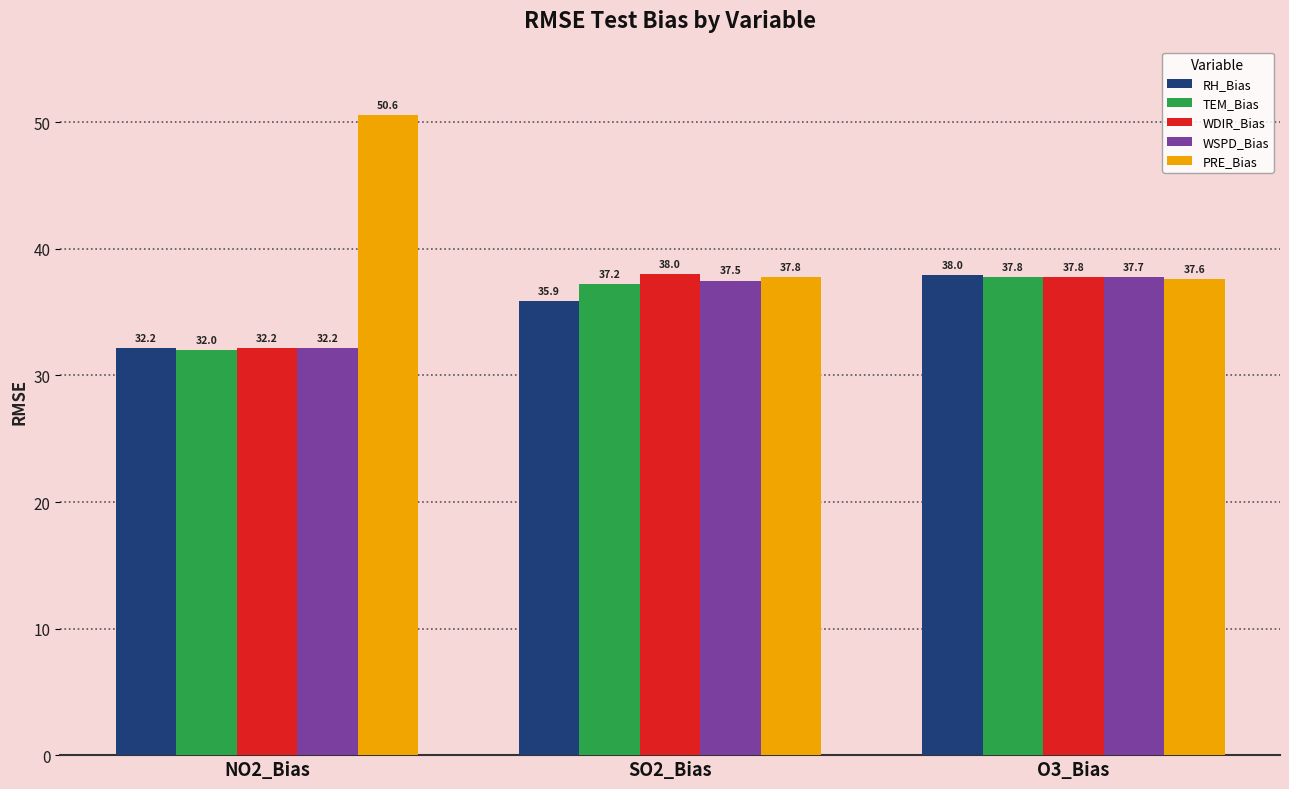

Is it true that WSPD_Bias equals 32.2 at NO2_Bias?

True